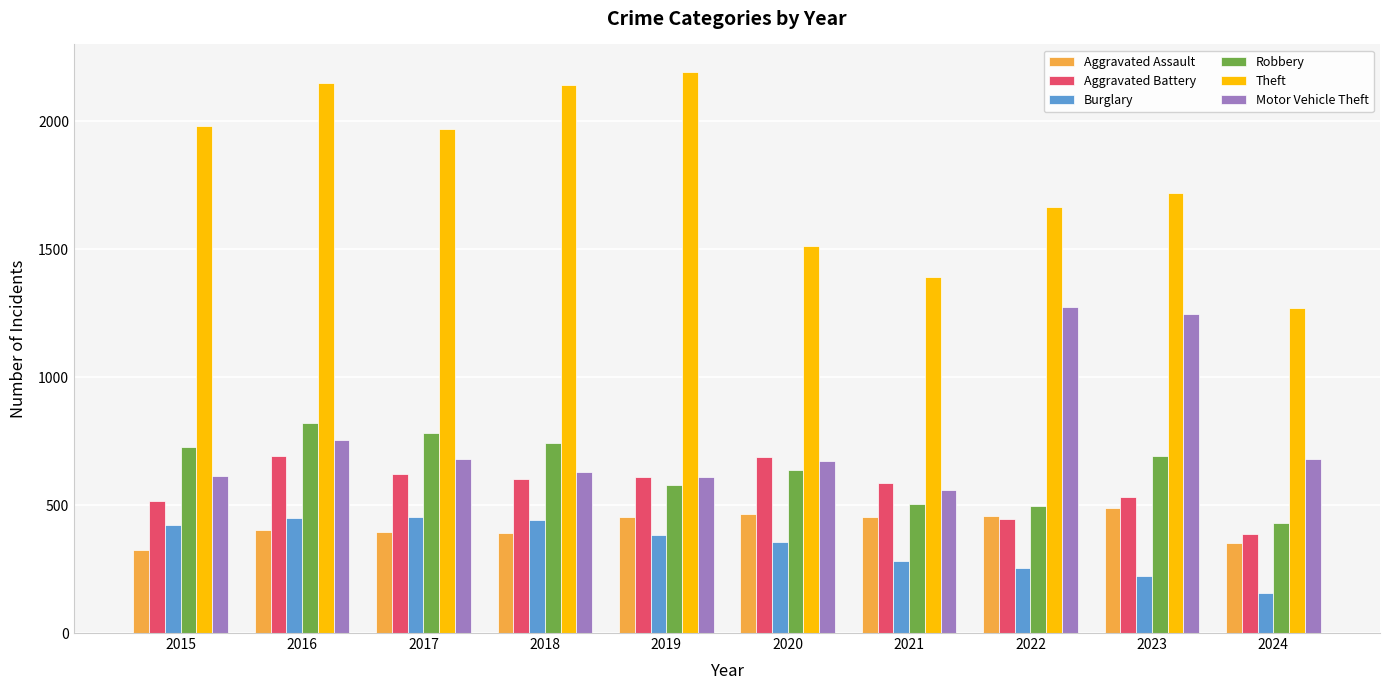

The Aggravated Assault series shows 97 at 2018. True or false?

False